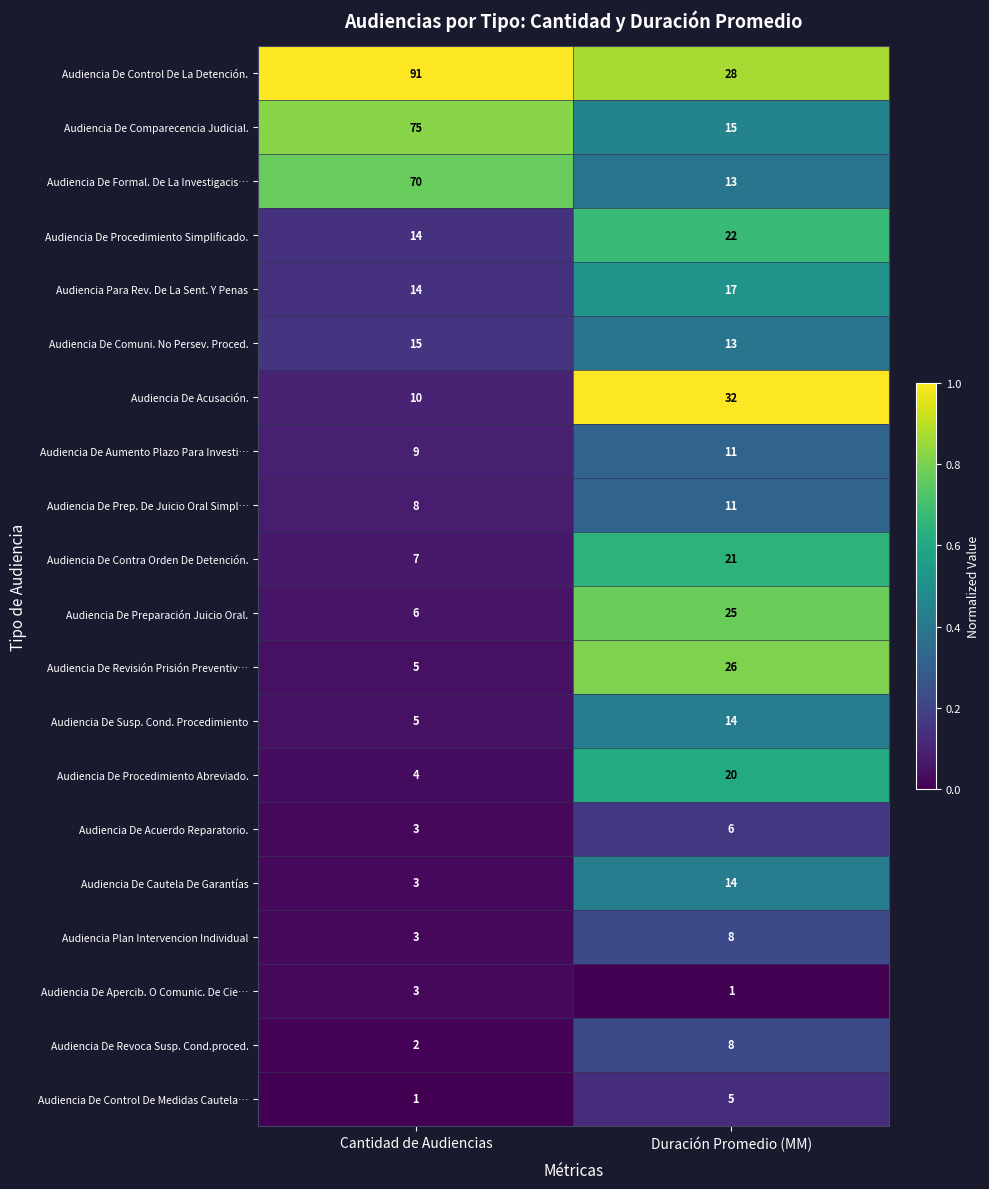

Is it true that Audiencia De Acuerdo Reparatorio. equals 3 at Cantidad de Audiencias?

True